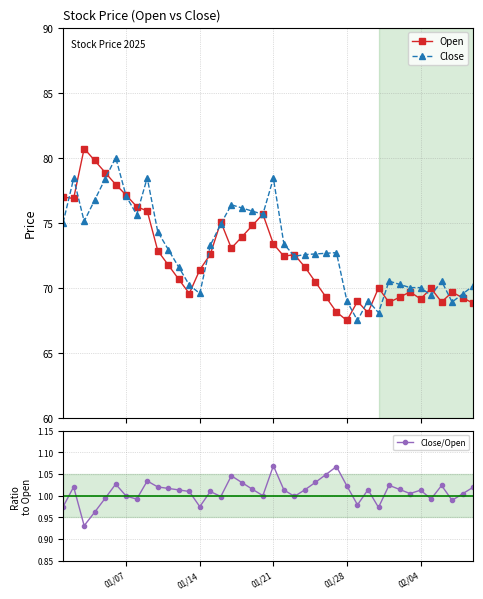

What is the value of the Close point at the 18th from the left?

76.1